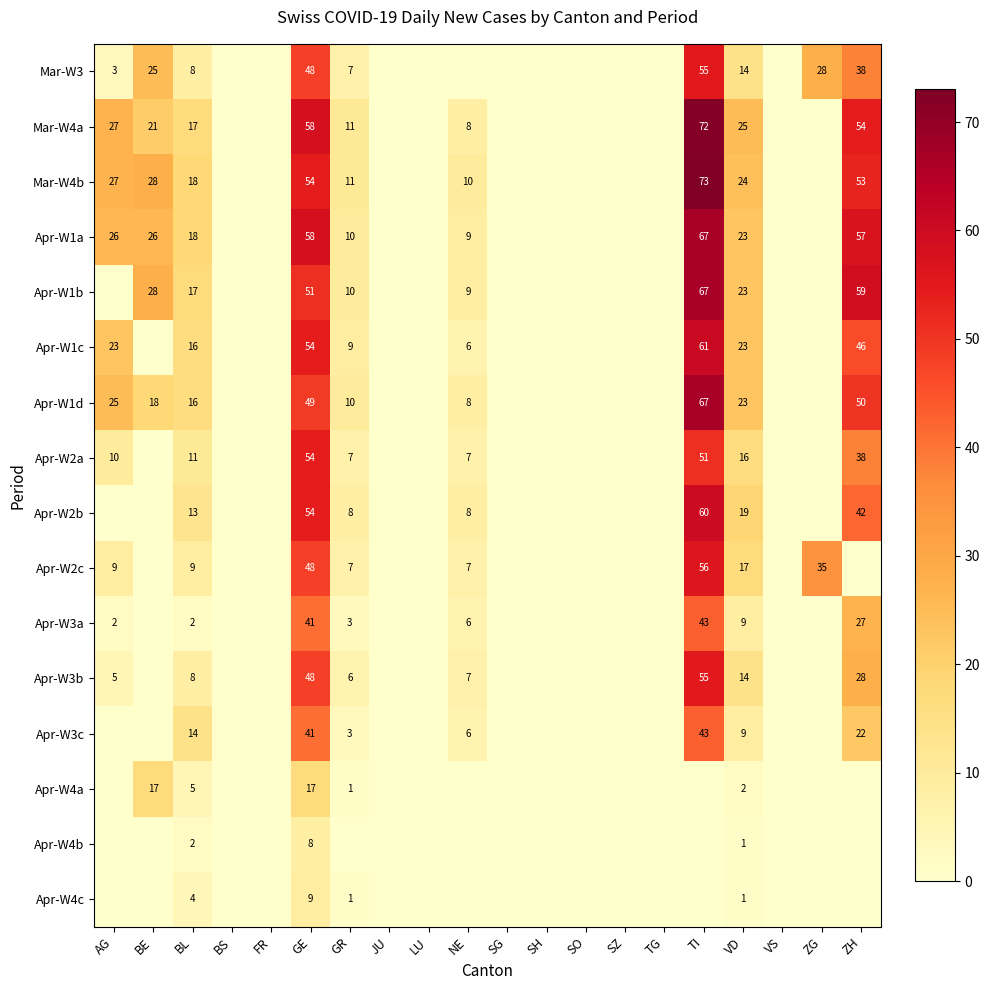

How many values in the Apr-W4b series exceed 0?

3